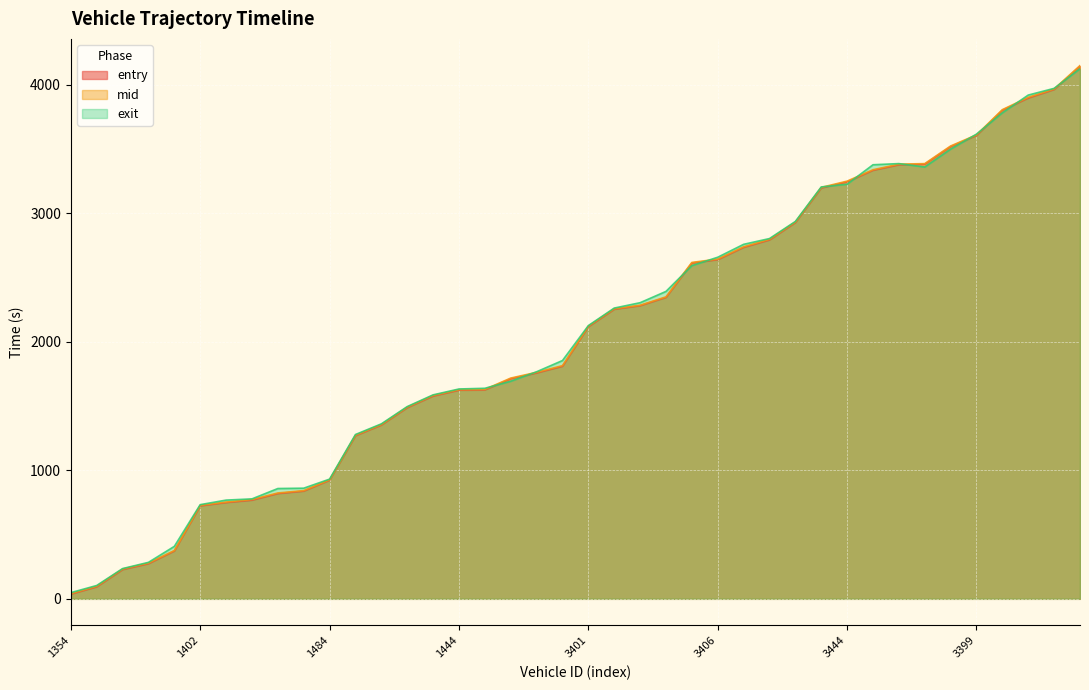

How many lines are shown in the chart?

3